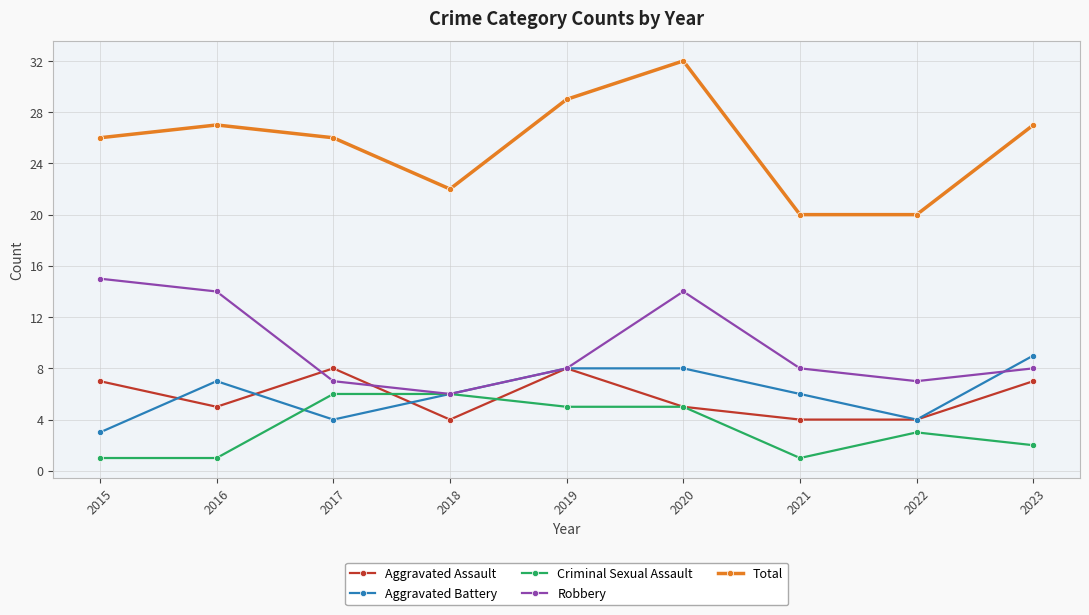

How many Aggravated Battery values are between 4 and 8?

7